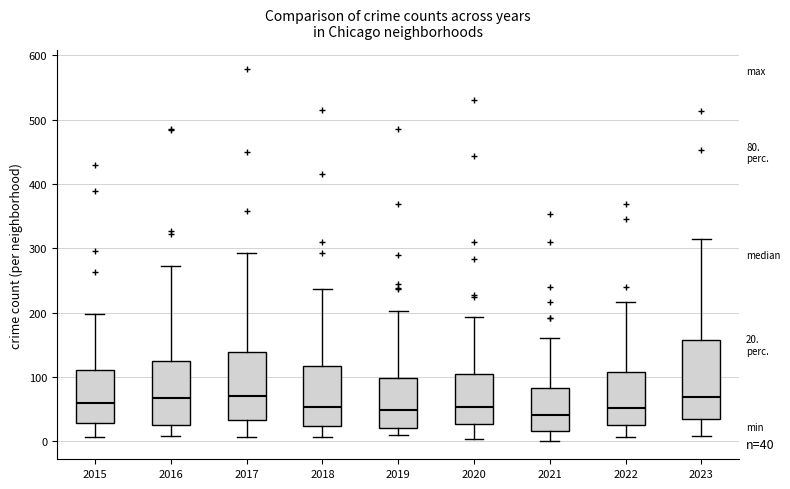

Comparing the boxes themselves (not the whiskers), which one is the tallest?

2023